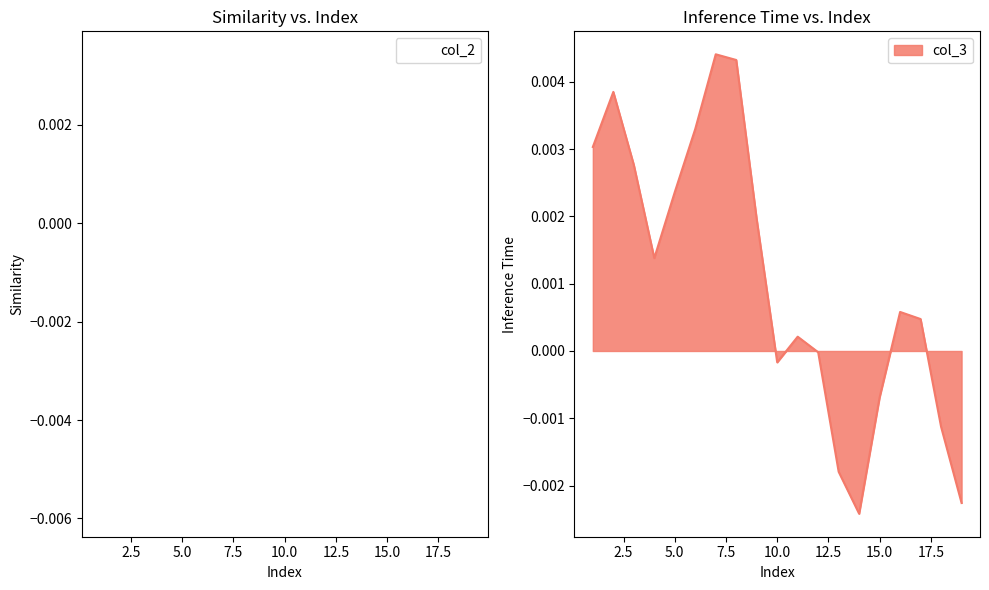

Rank the categories by col_2 value from highest to lowest.

1, 2, 17, 18, 16, 15, 14, 7, 19, 13, 12, 6, 11, 8, 5, 3, 4, 9, 10